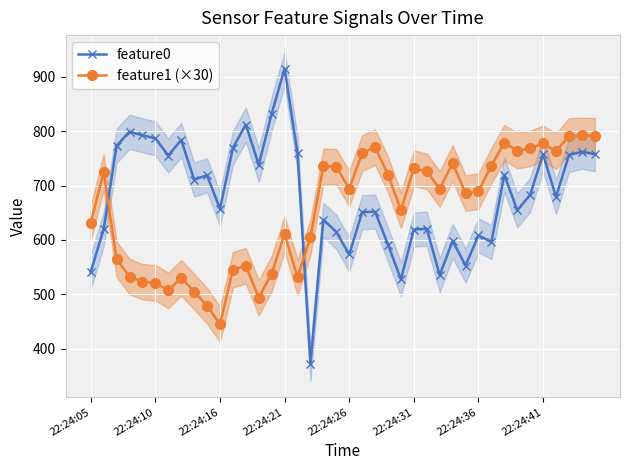

What is the total value across all series at 29?

1238.9